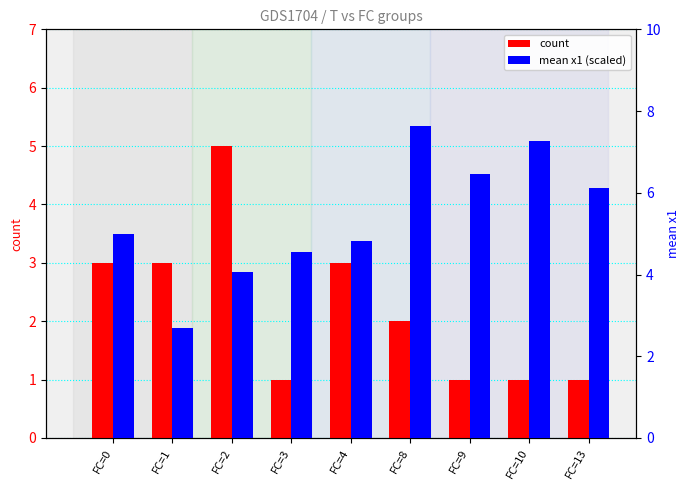

Is it true that mean x1 (scaled) equals 6.5 at FC=9?

True